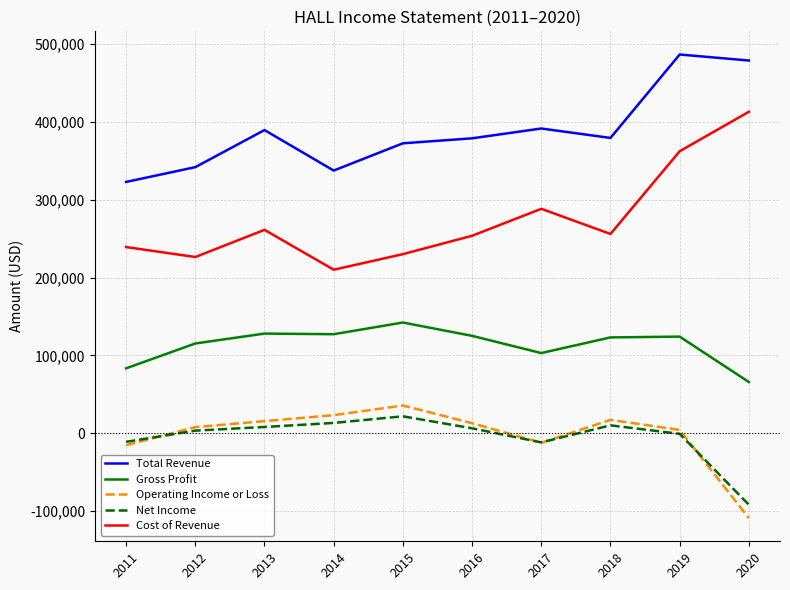

At which category is the sum across all series the highest?

2019